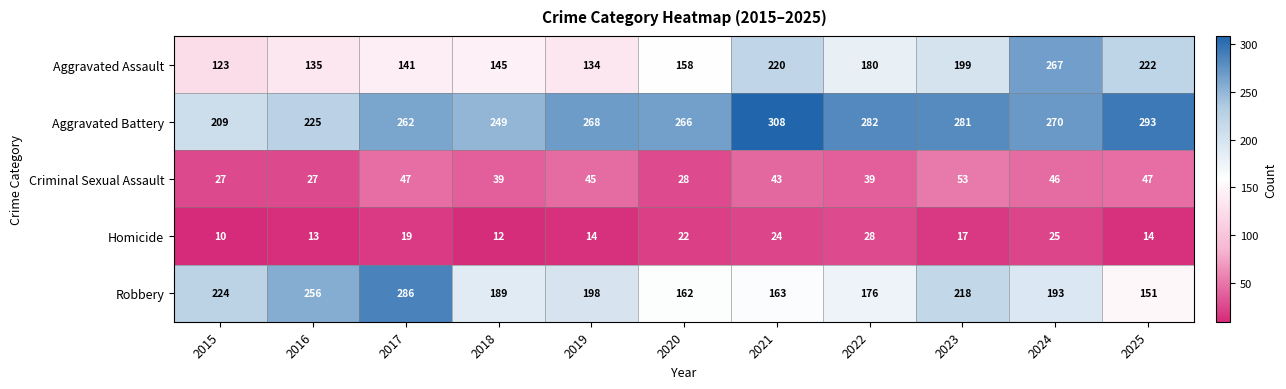

Which series has the largest total across all categories?

Aggravated Battery